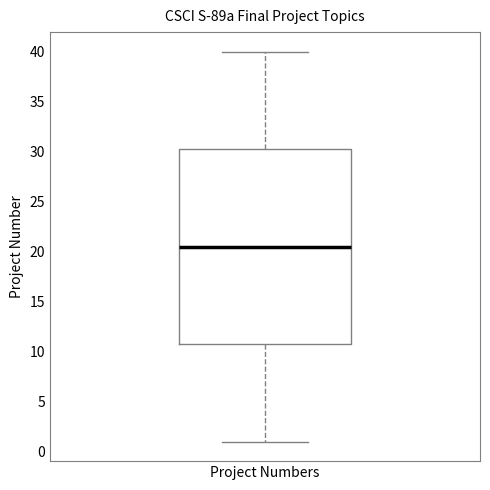

Read this box plot against the y-axis: the position of the median line, the range covered by the box, and the ends of both whiskers. The values are not printed on the chart, so give them approximately, as read against the axis.

median 20.5, box 11.0 to 30.5, whiskers 1.0 to 40.0